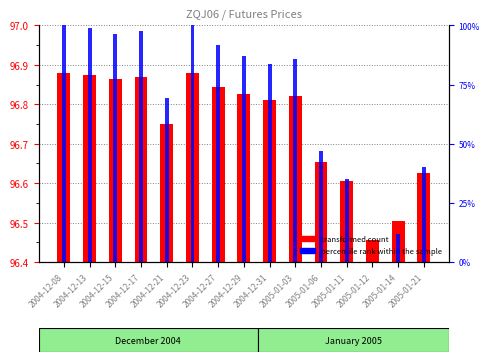

Are the bars horizontal?

No